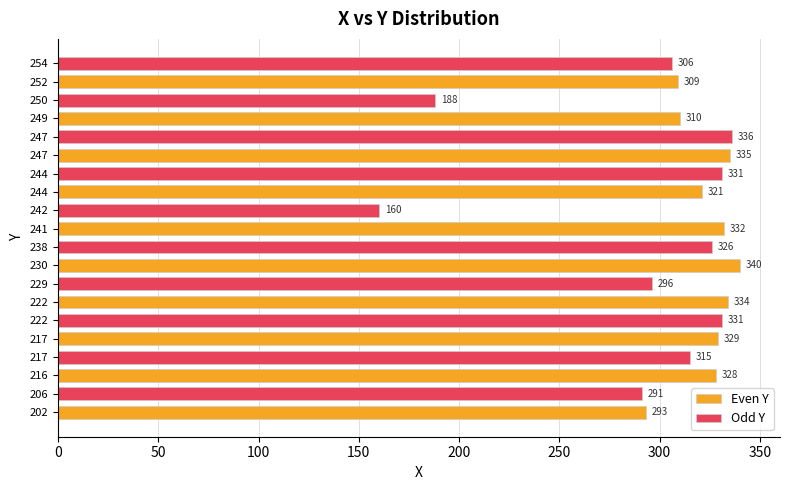

What is the greatest value displayed?

340